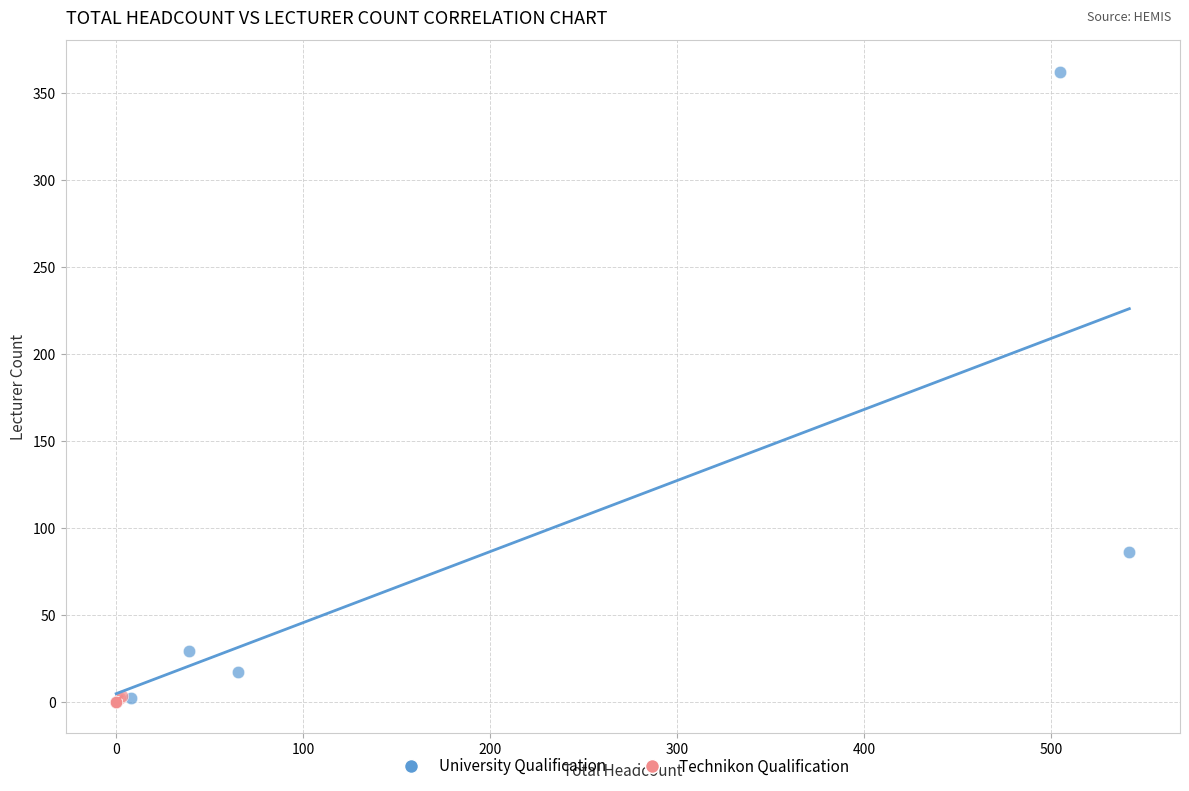

Which series has the widest spread of Y values?

University Qualification